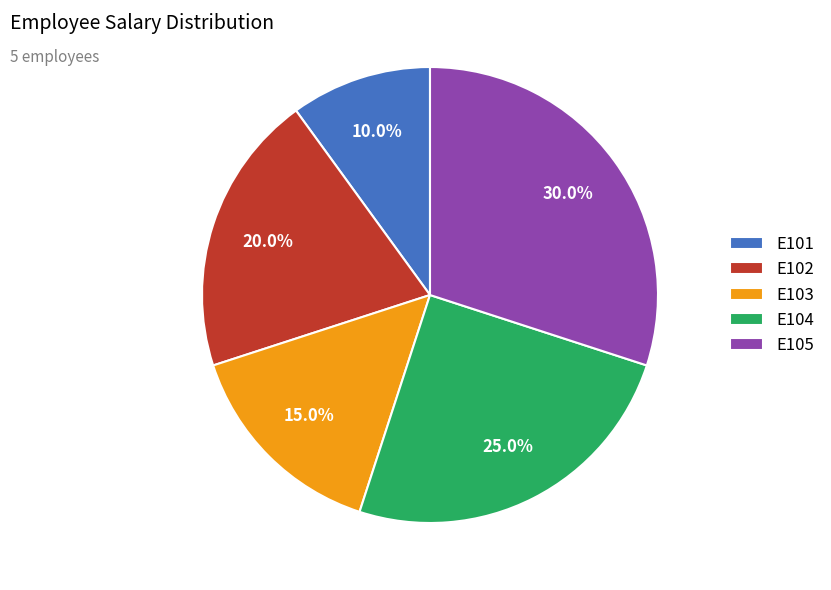

Count the number of slices in the pie.

5